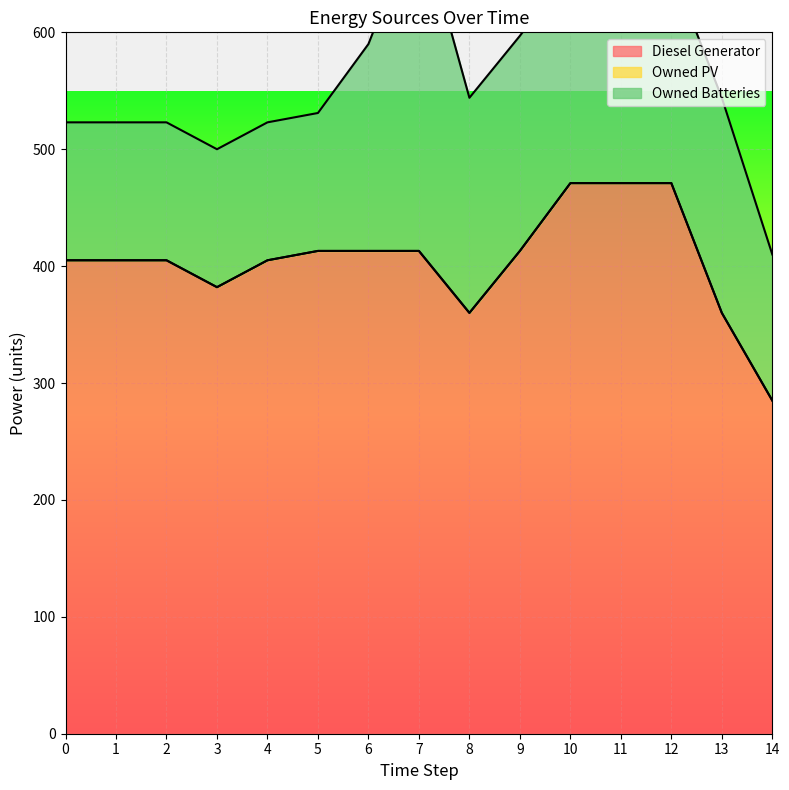

Between 2 and 5, which series saw the biggest shift?

Diesel Generator